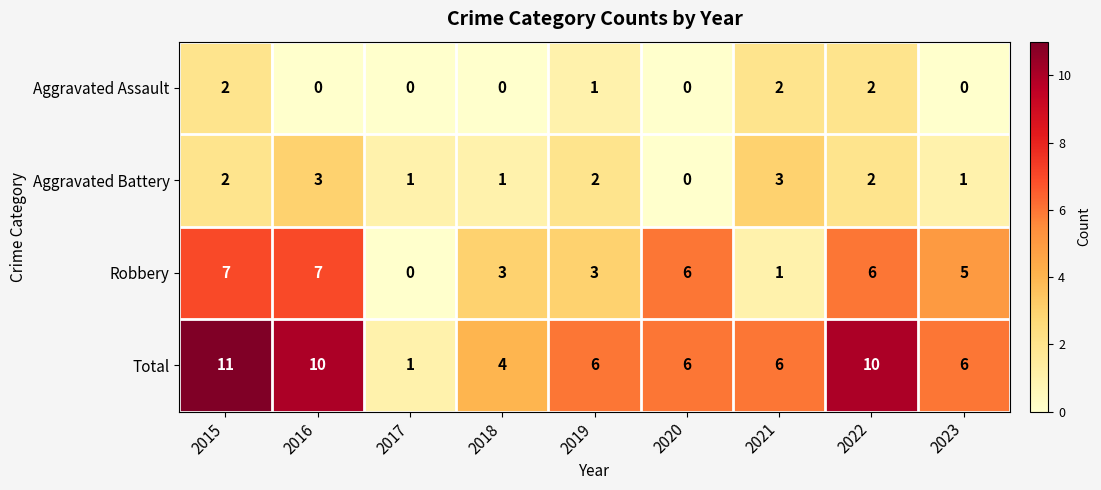

At which label is Aggravated Assault closest to 1?

2019